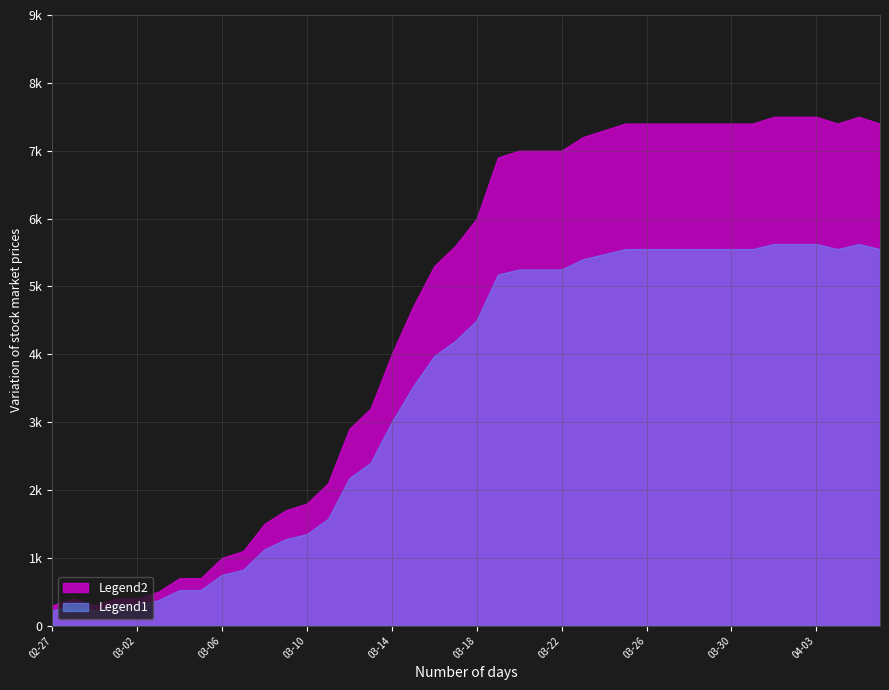

Where is the data nearest to the value 39?

2020-03-14